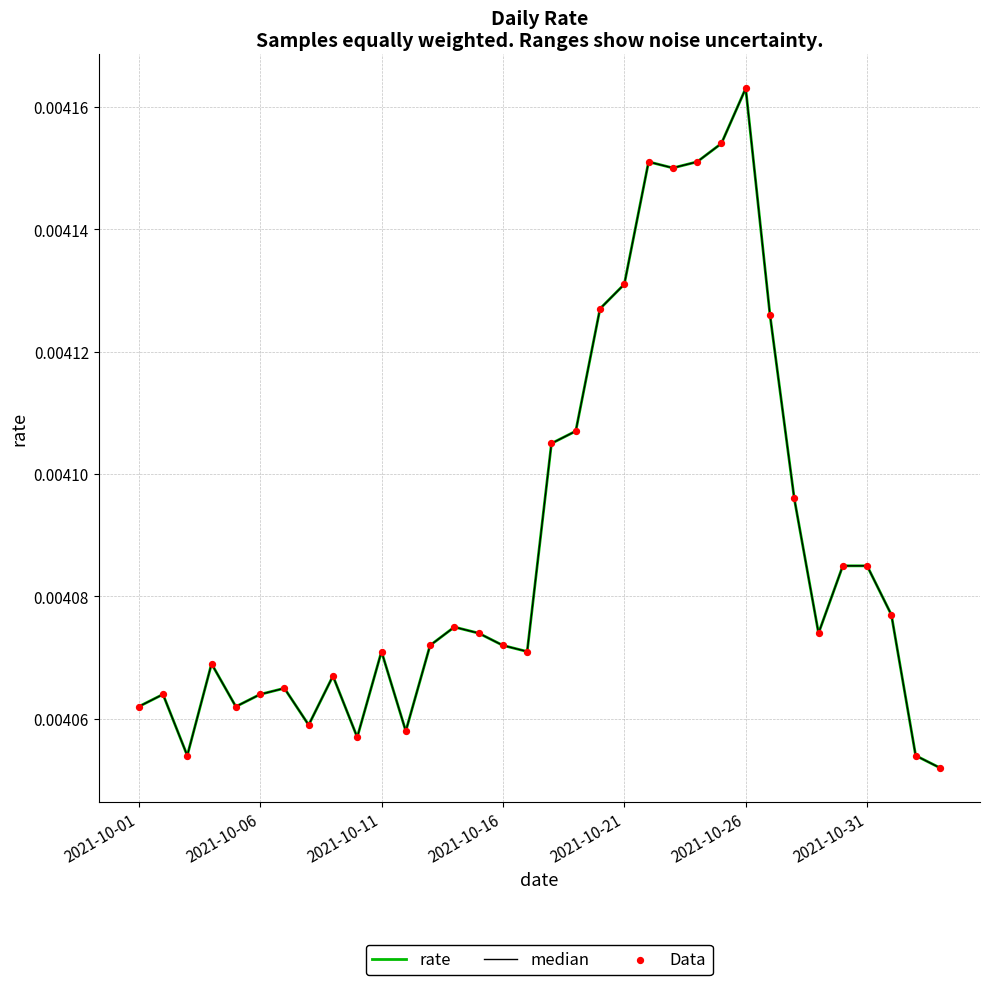

At how many categories does at least one series exceed 0?

34